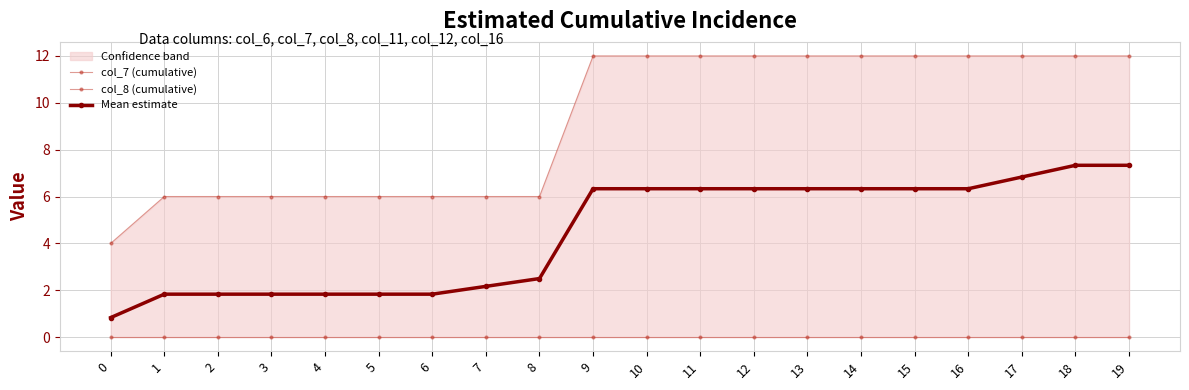

Which series changed the most between 4 and 18?

col_7 (cumulative)